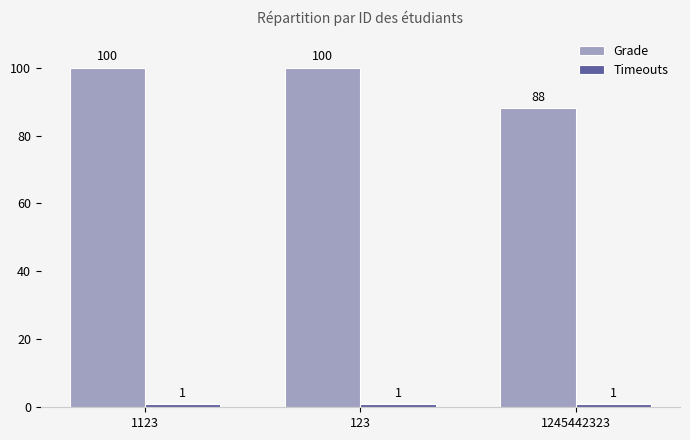

Which series has the largest range (max minus min)?

Grade